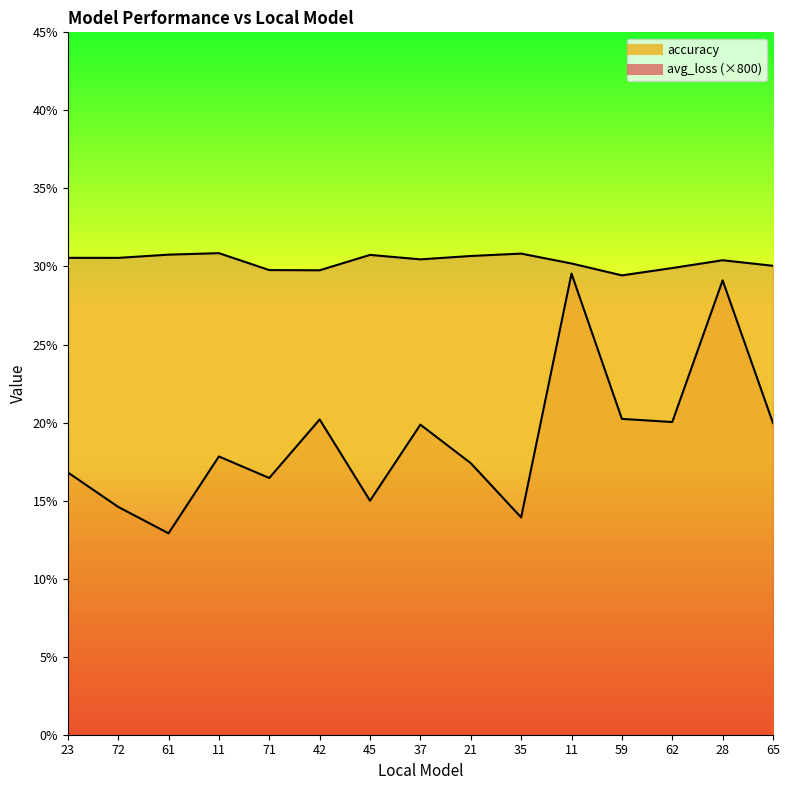

True or false: accuracy and average_loss cross at least once.

False